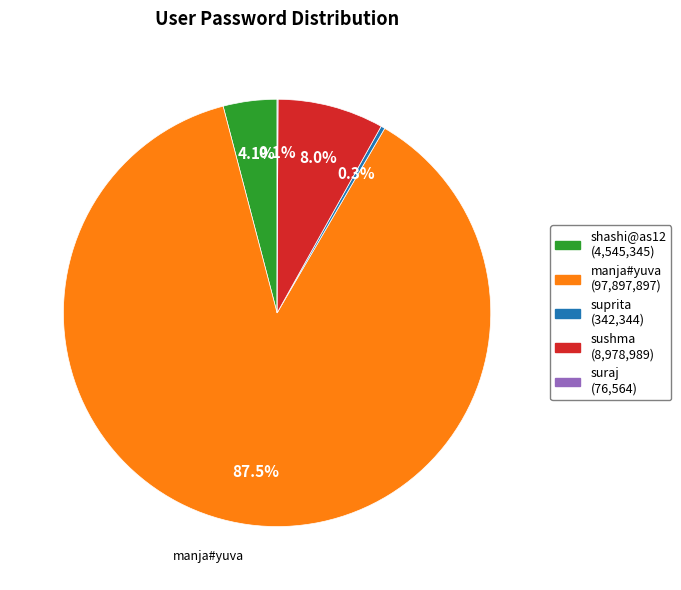

Does any single category account for the majority?

Yes